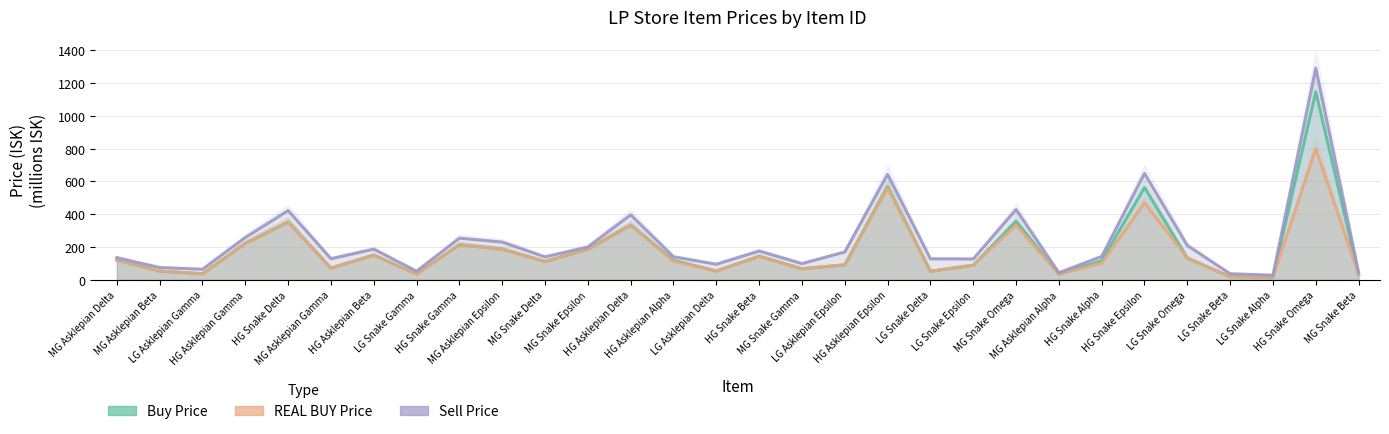

True or false: Sell Price and REAL BUY Price cross at least once.

False